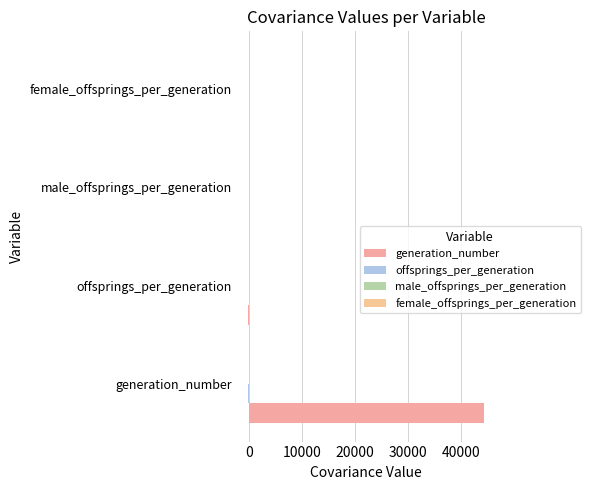

How many values in the generation_number series exceed -48?

1